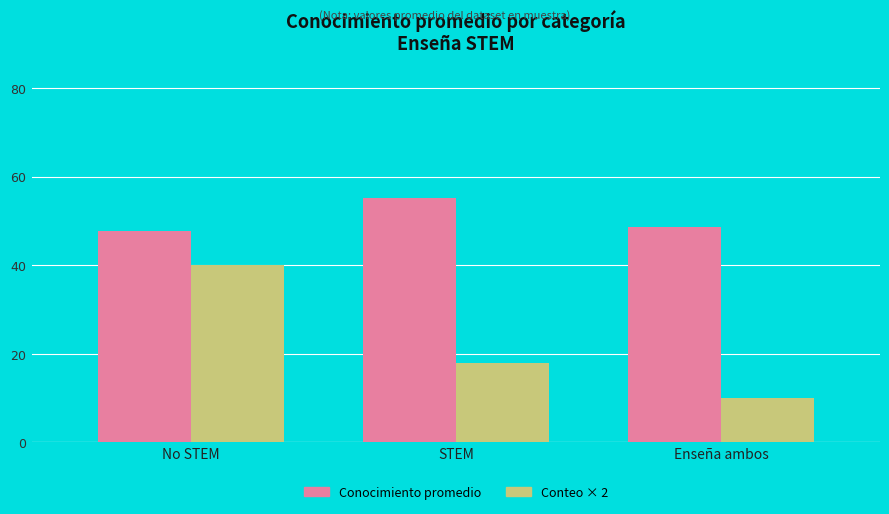

What is the sum of all Conocimiento promedio values?

151.6